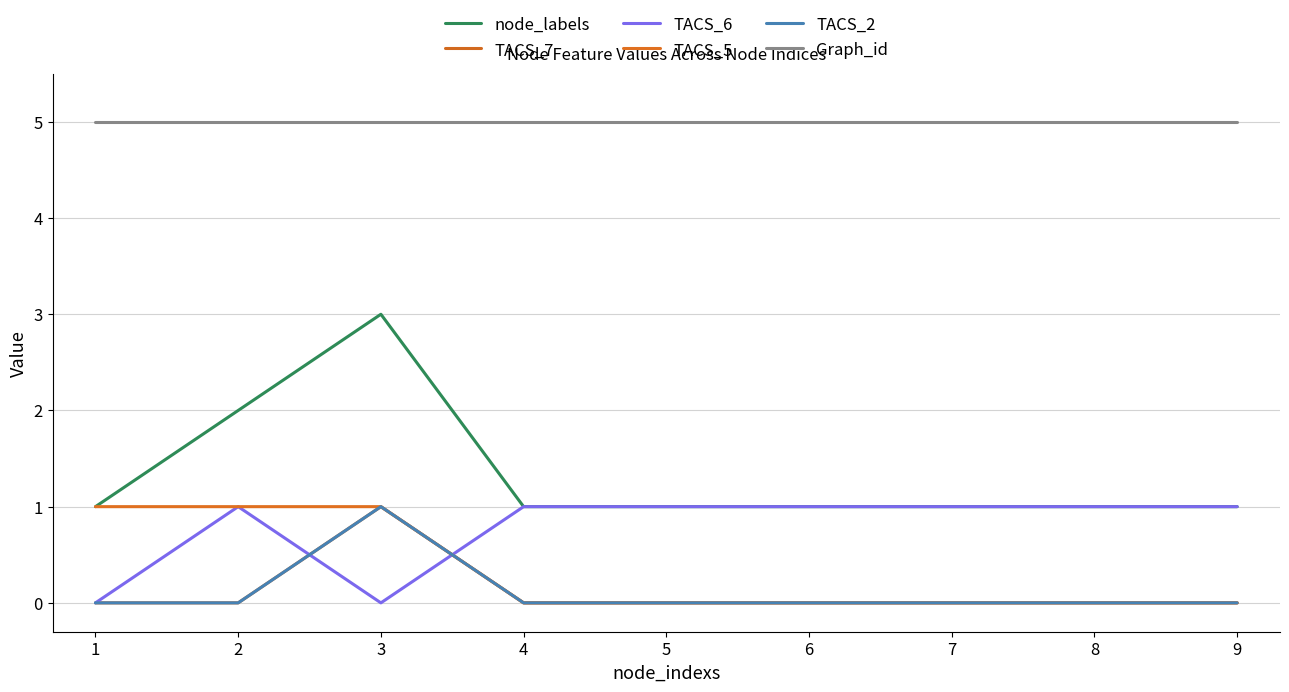

What is the value of the TACS_2 point at the 3rd from the left?

1